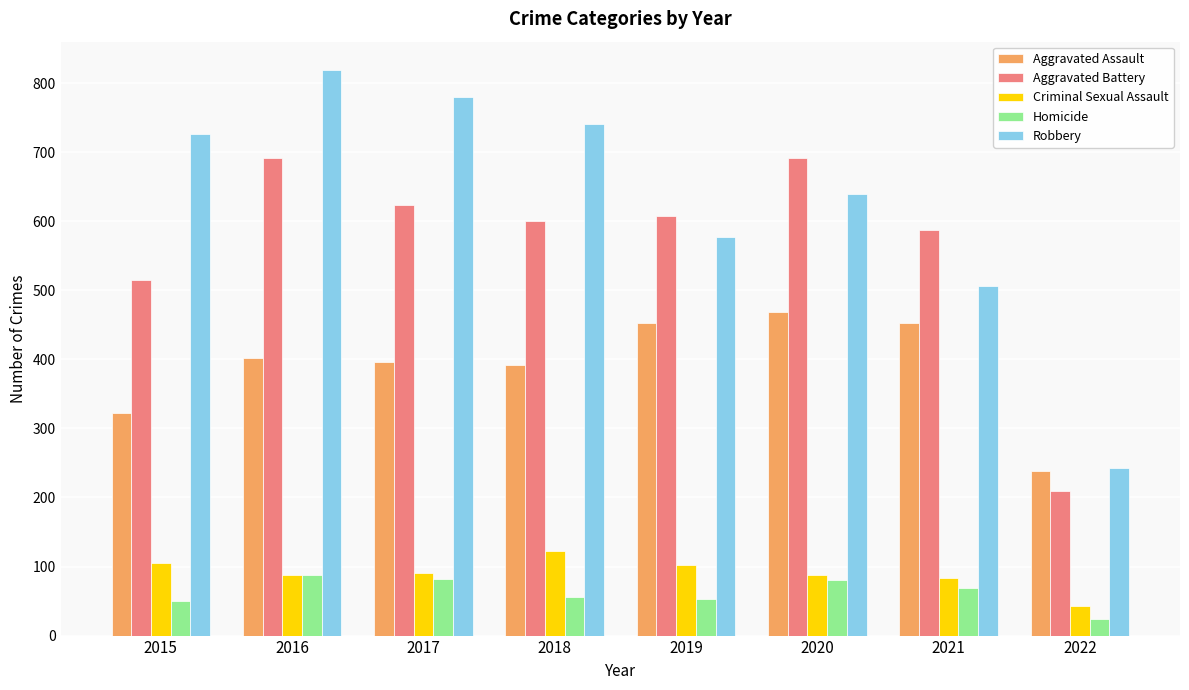

At how many categories does at least one series exceed 380?

7